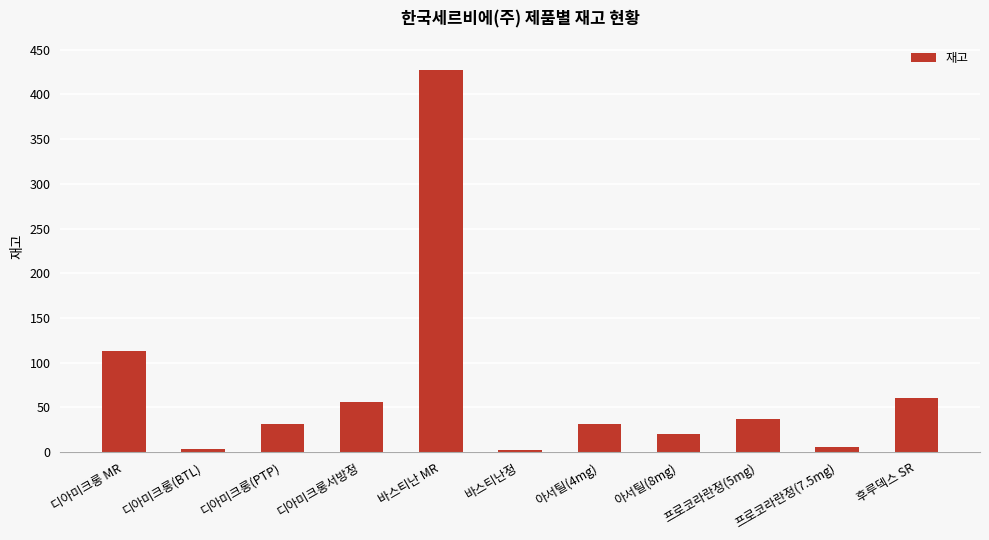

True or false: the data shows 197 at 디아미크롱 MR.

False